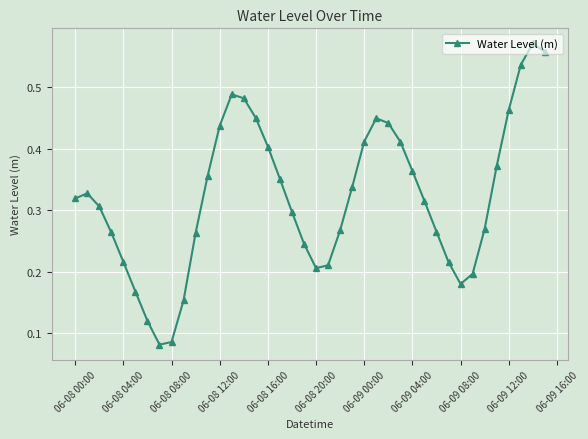

Count the values in the range 0 to 1.

40